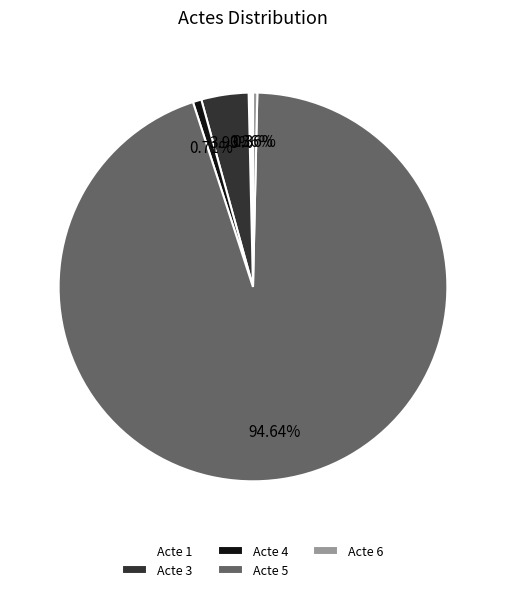

What is the ratio of the value at Acte 5 to the value at Acte 4?

132.5